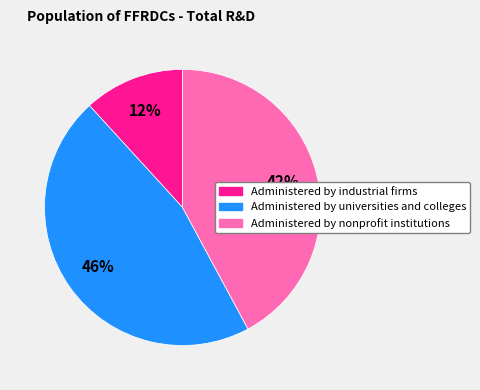

How many slices are in this pie chart?

3